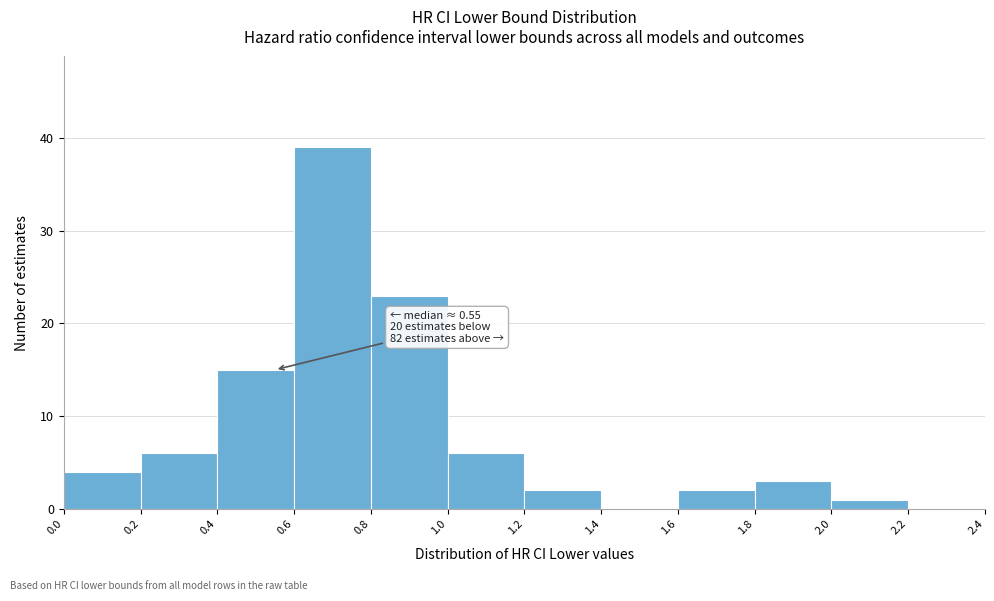

Over which range of the x-axis is the bar tallest?

0.6 to 0.8